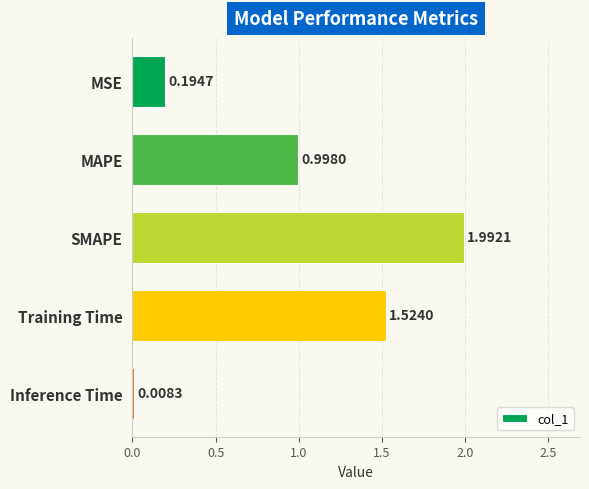

Between MAPE and Inference Time, which is larger?

MAPE